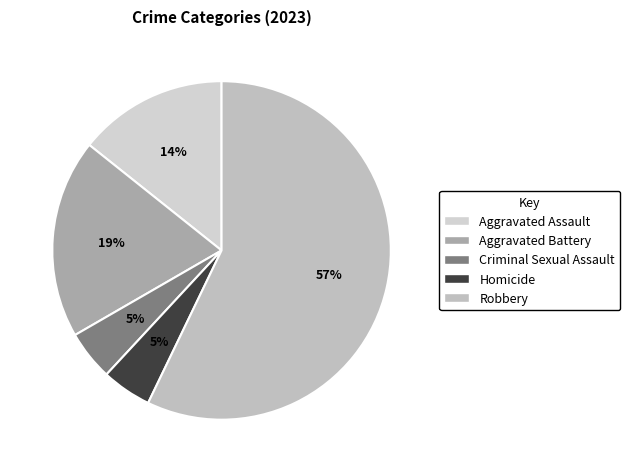

How much of the chart is everything except Homicide?

95.2%